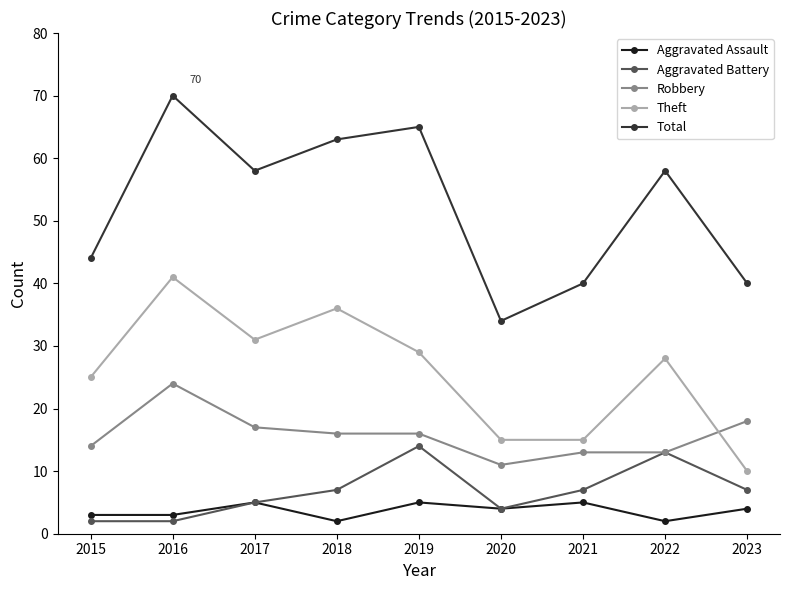

What is the average value of the Robbery series?

16